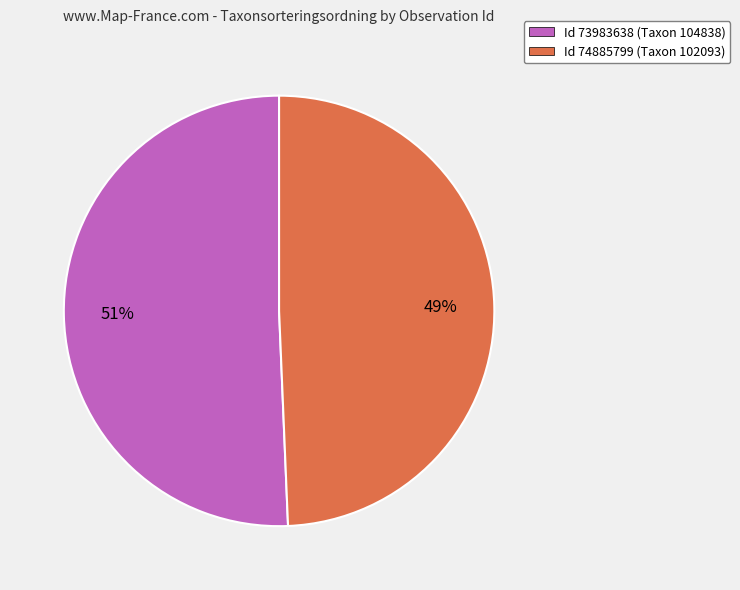

Count the number of slices in the pie.

2